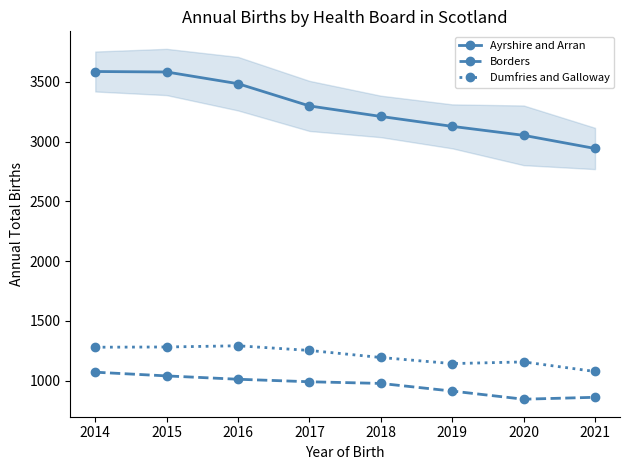

Is it true that Ayrshire and Arran equals 3053 at 2020?

True